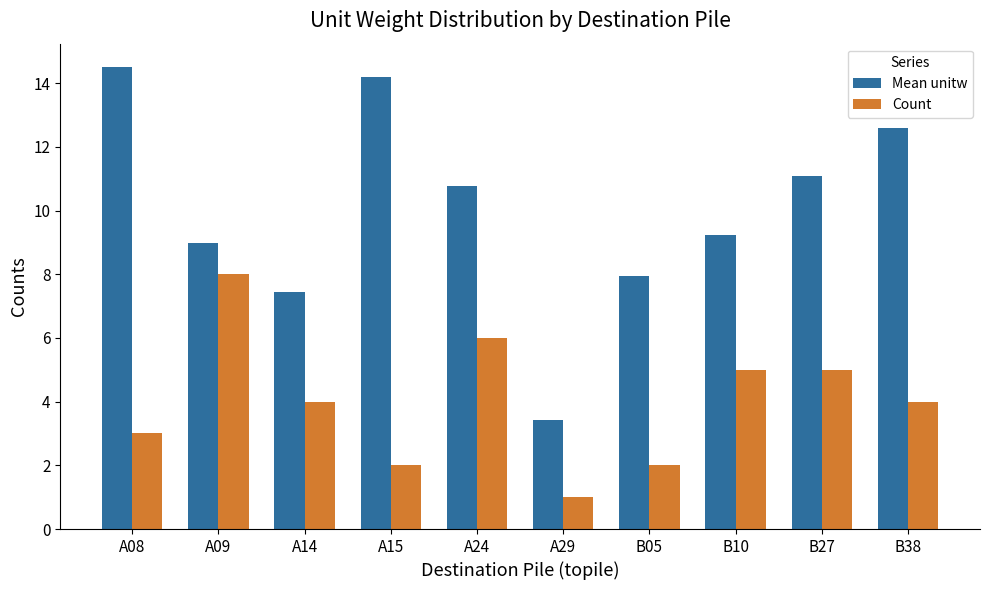

What is the difference between the highest and lowest values at A09?

1.0